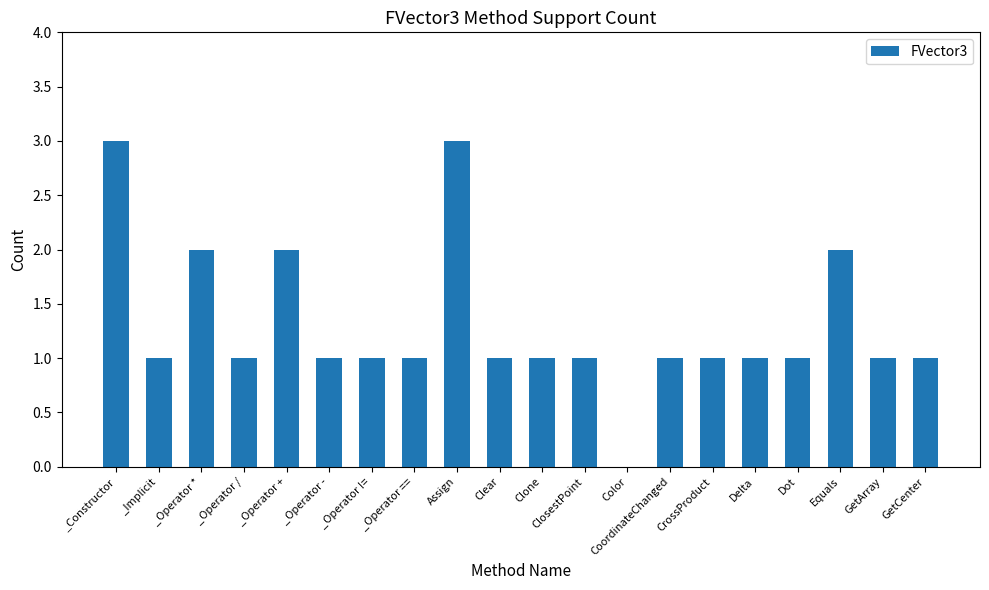

Read the value at GetCenter.

1